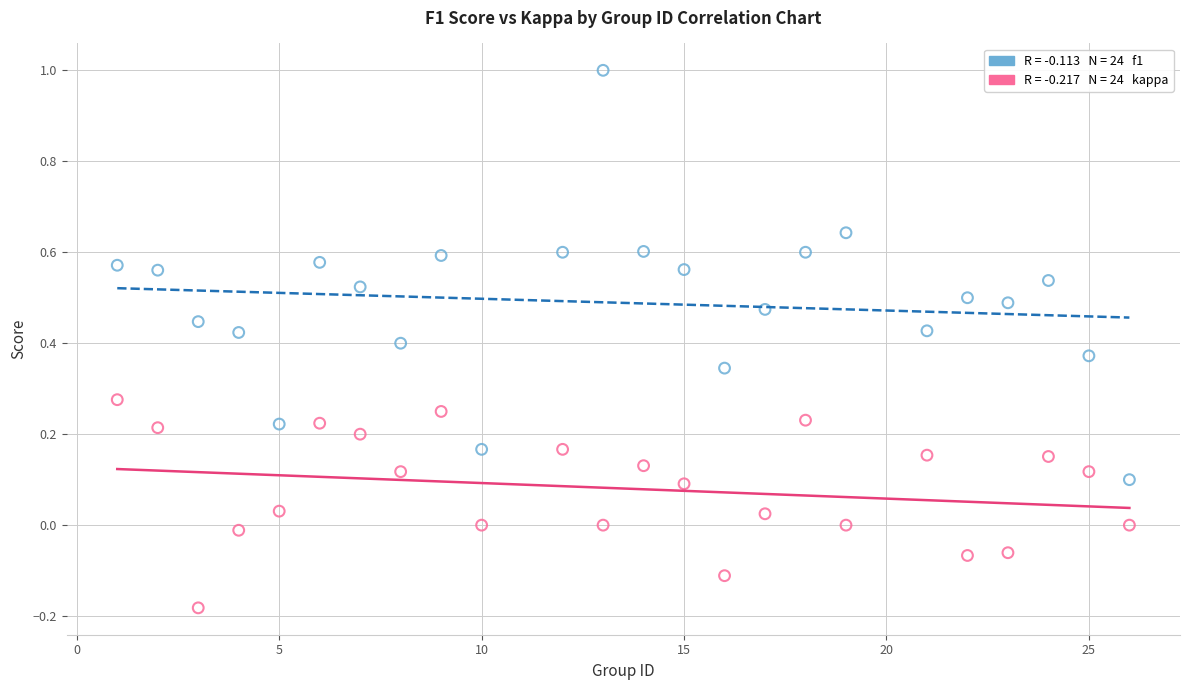

Across all data points, what is the range of Y values (max minus min)?

1.2